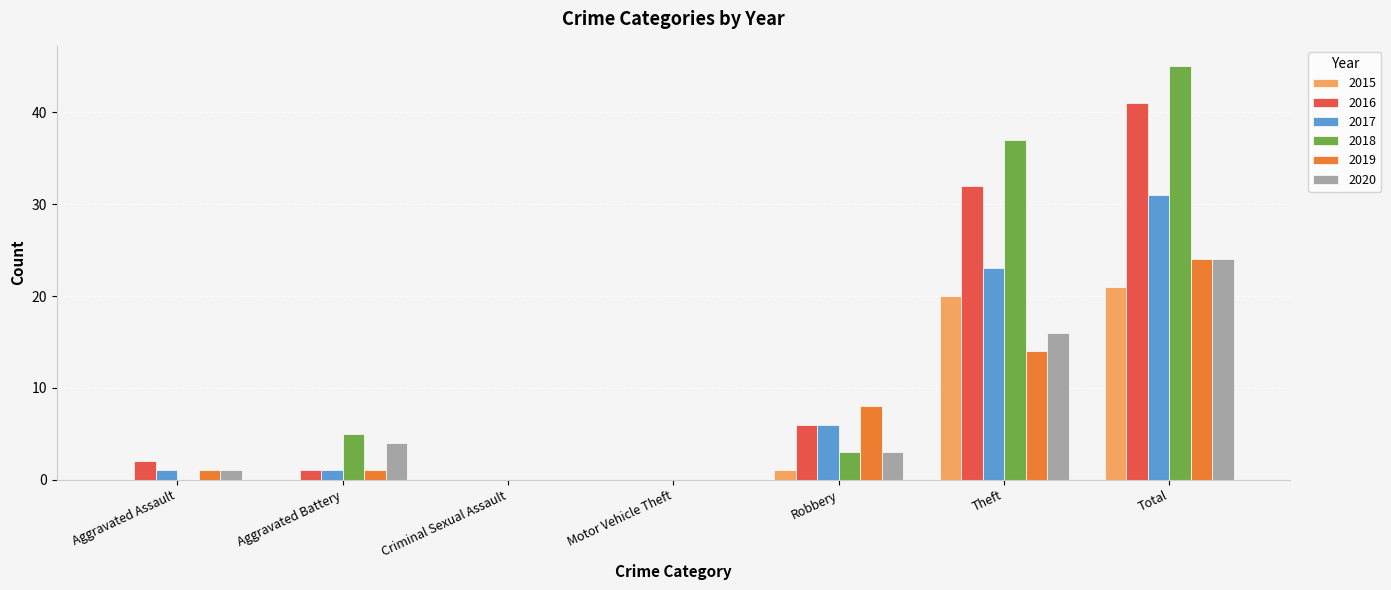

True or false: 2019 has a value of 14 at Theft.

True